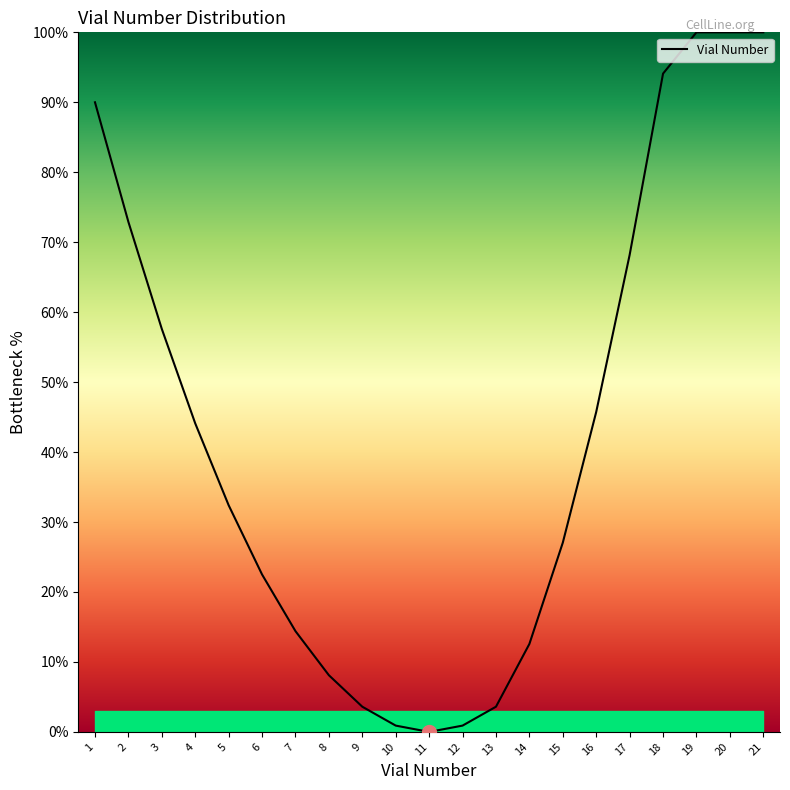

The chart shows a value of 119.8 at 17. True or false?

False